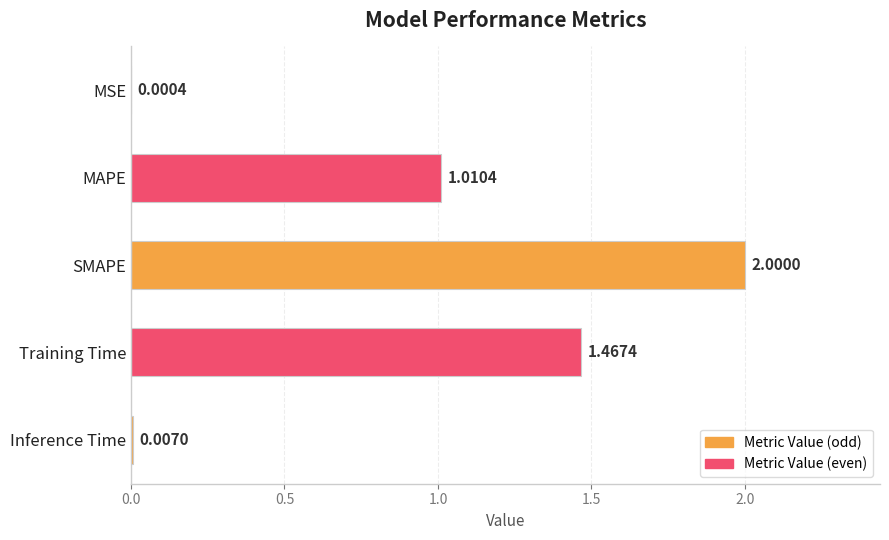

How many categories are shown in the chart?

5